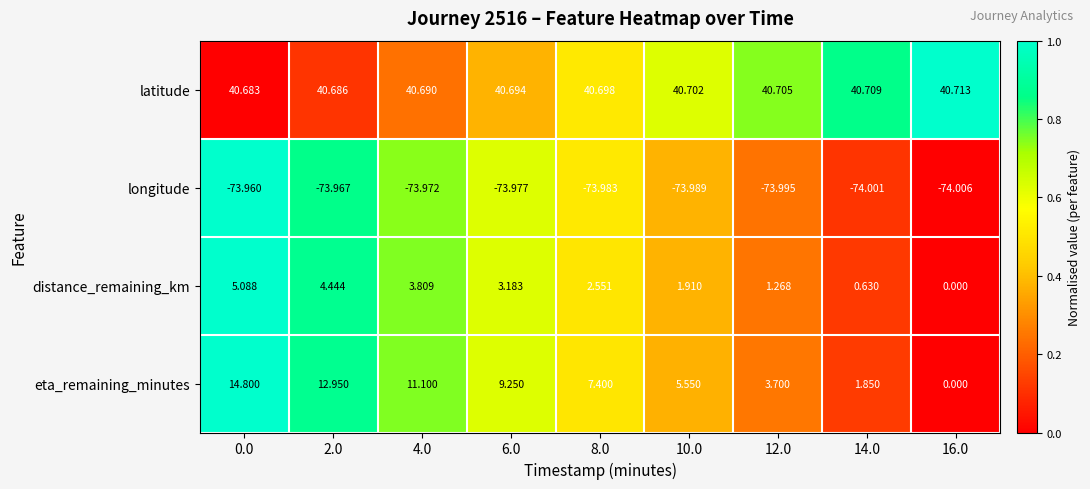

Is the value of distance_remaining_km at 16.0 greater than the value of latitude at 6.0?

No